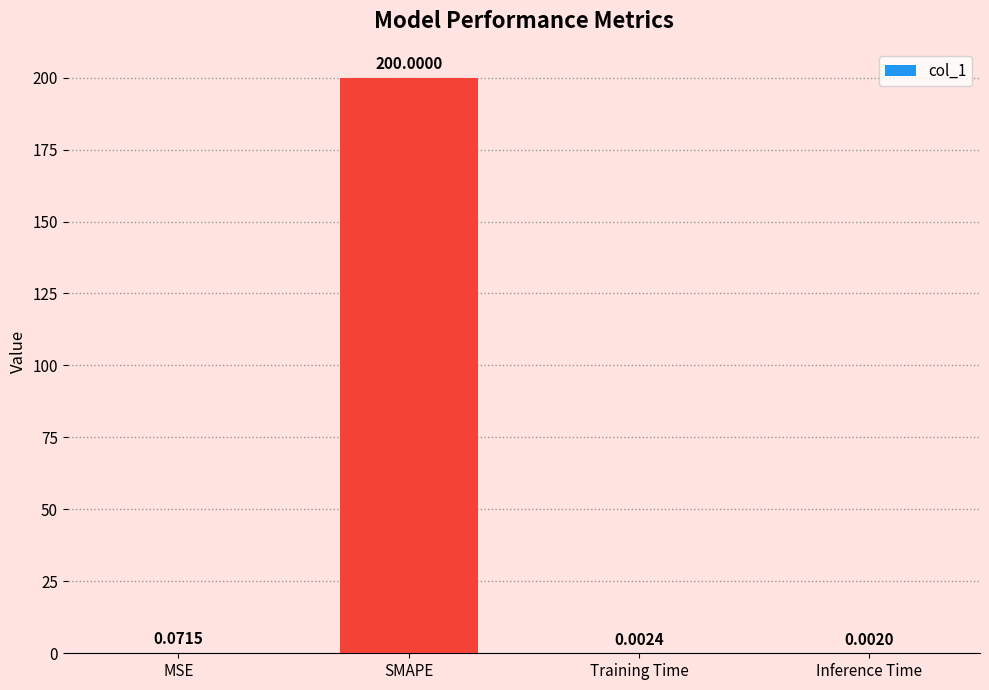

Where is the data nearest to the value 100?

MSE